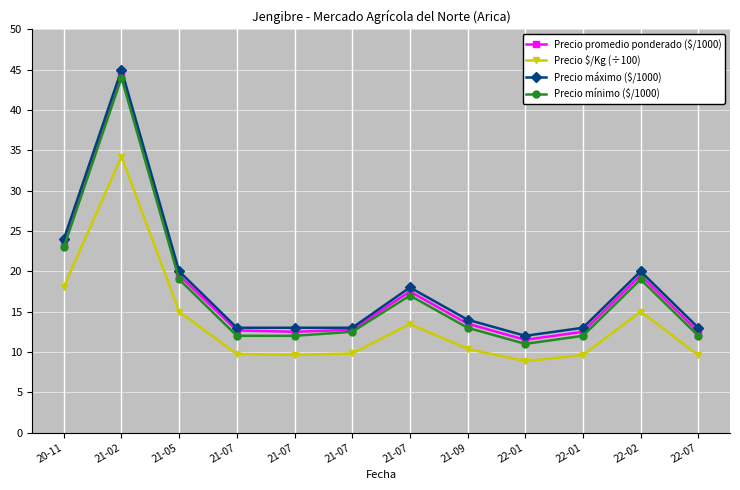

How many data points in Precio máximo ($/1000) are less than 14?

6